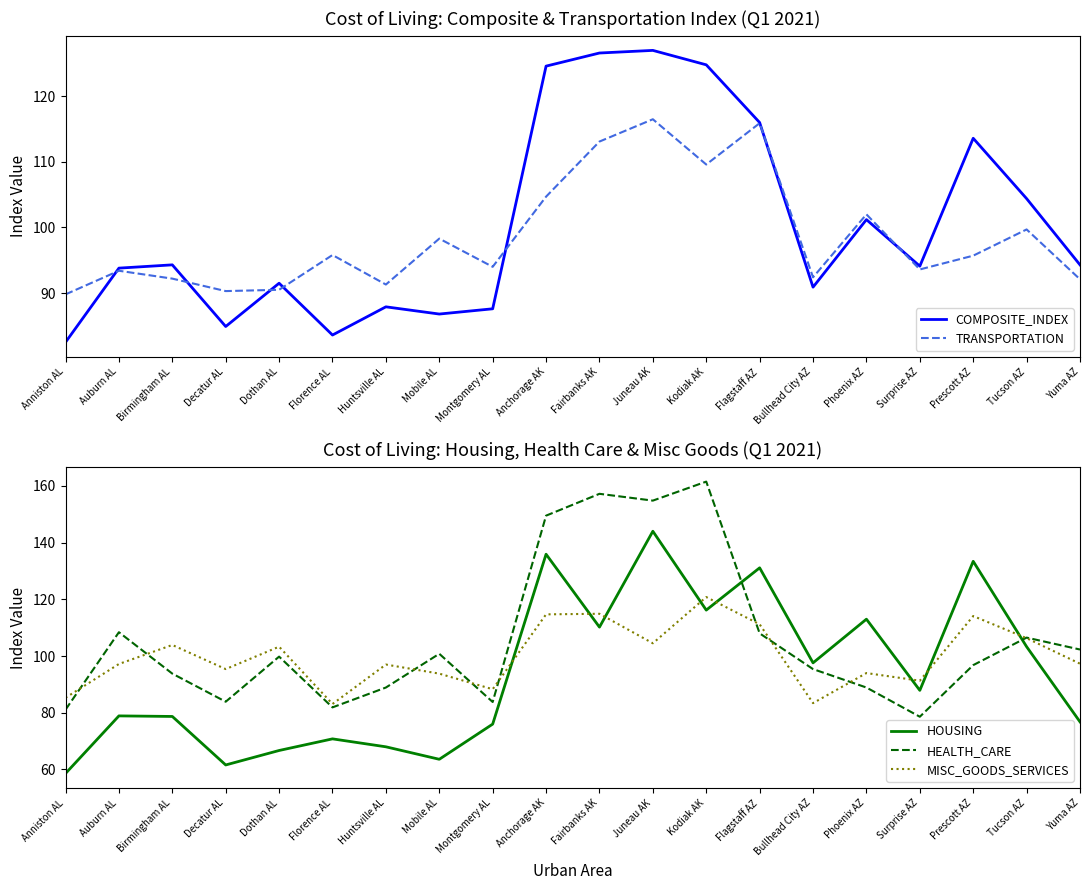

What position from the right is Auburn AL?

19